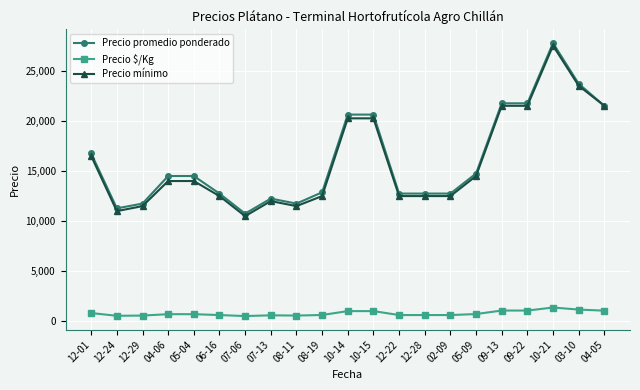

What is the sum of the Precio $/Kg values at 06-16 and 04-05?

1712.5